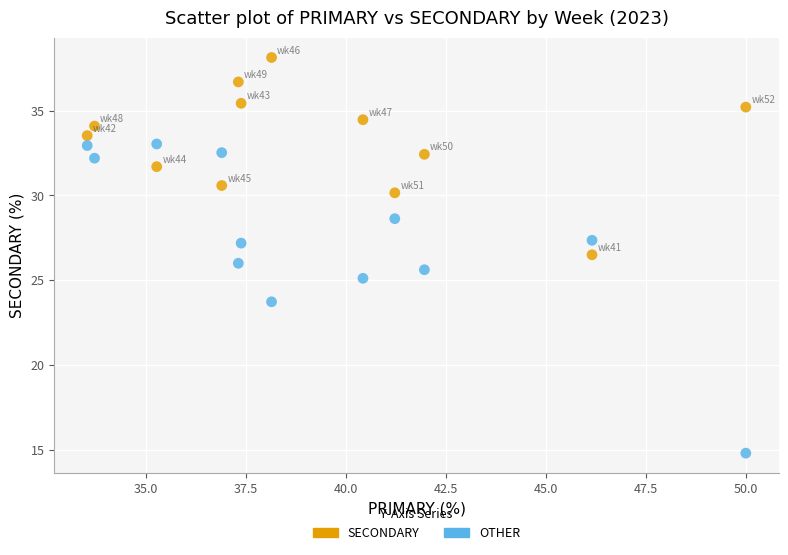

Across all data points, what is the range of Y values (max minus min)?

23.4